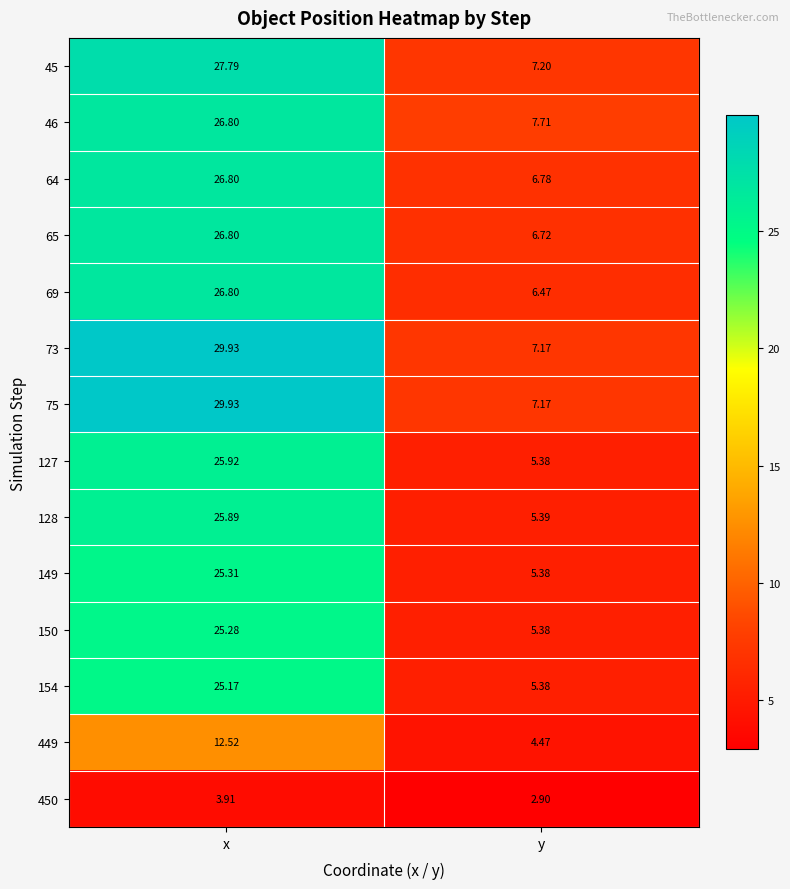

What is the minimum value shown in the chart?

2.9